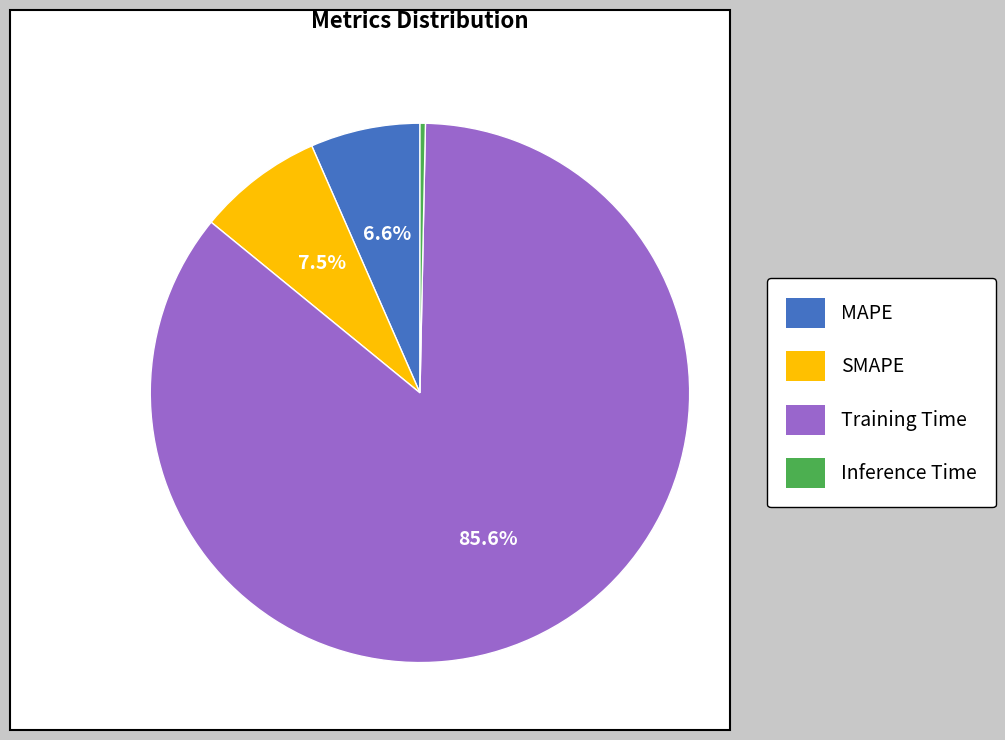

Combined, what portion of the pie is Training Time and SMAPE?

93.1%